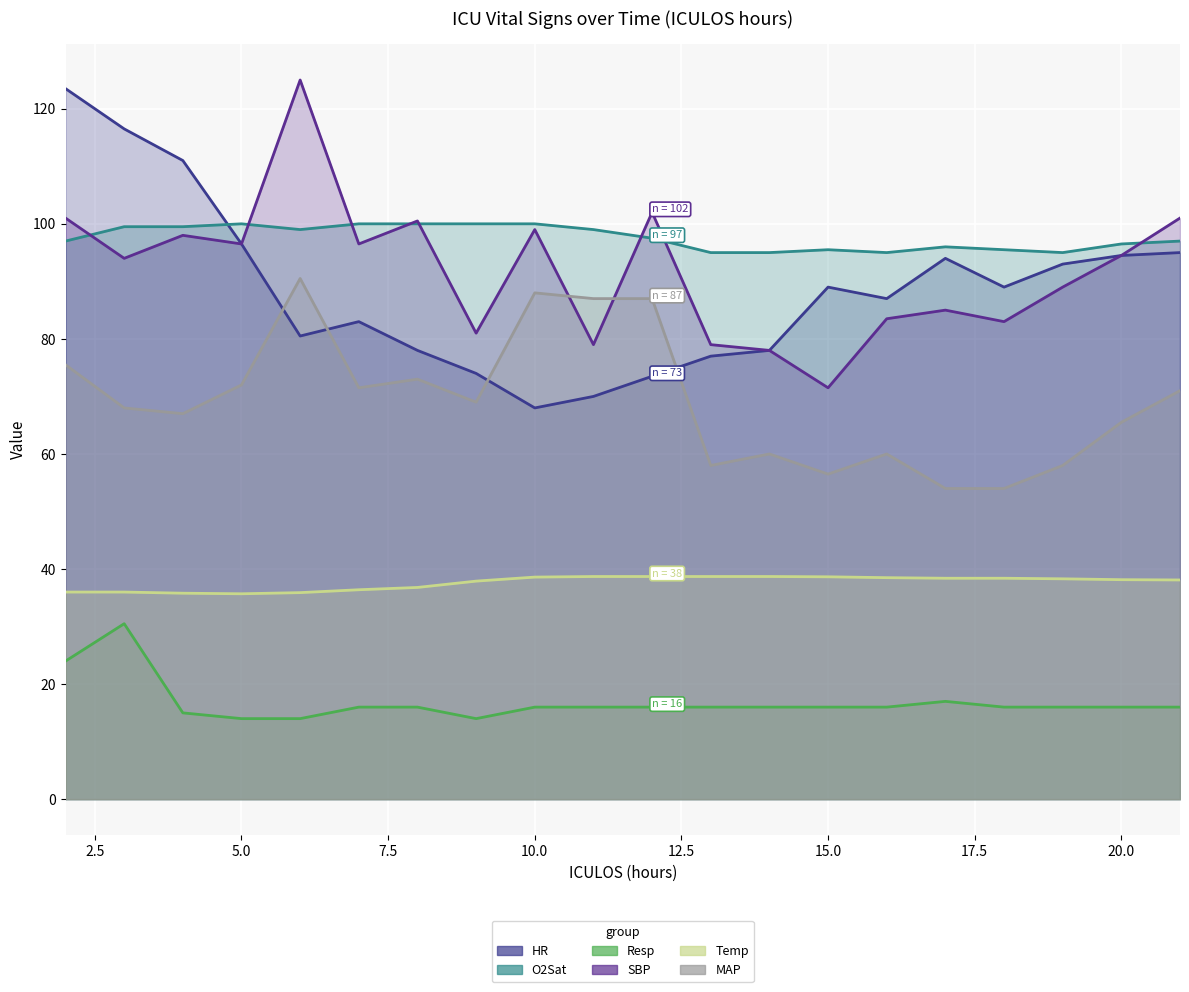

Rank the series by their maximum value, from lowest to highest.

Resp, Temp, MAP, O2Sat, HR, SBP